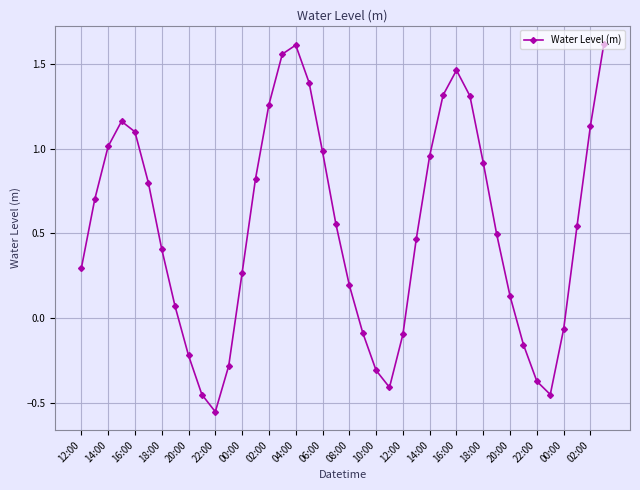

What is the difference between the second highest and minimum values?

2.2